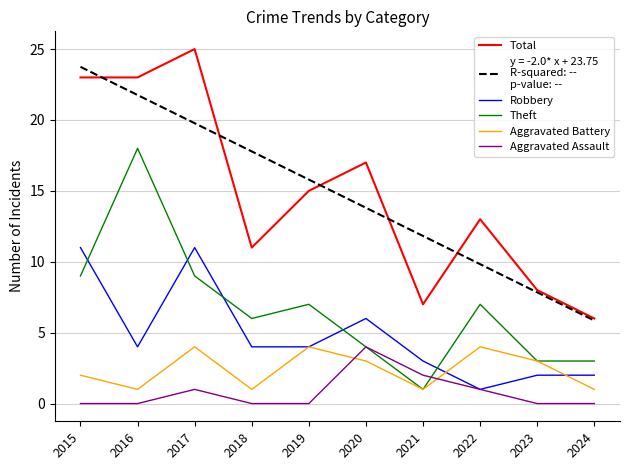

What is the greatest value displayed?

25.0